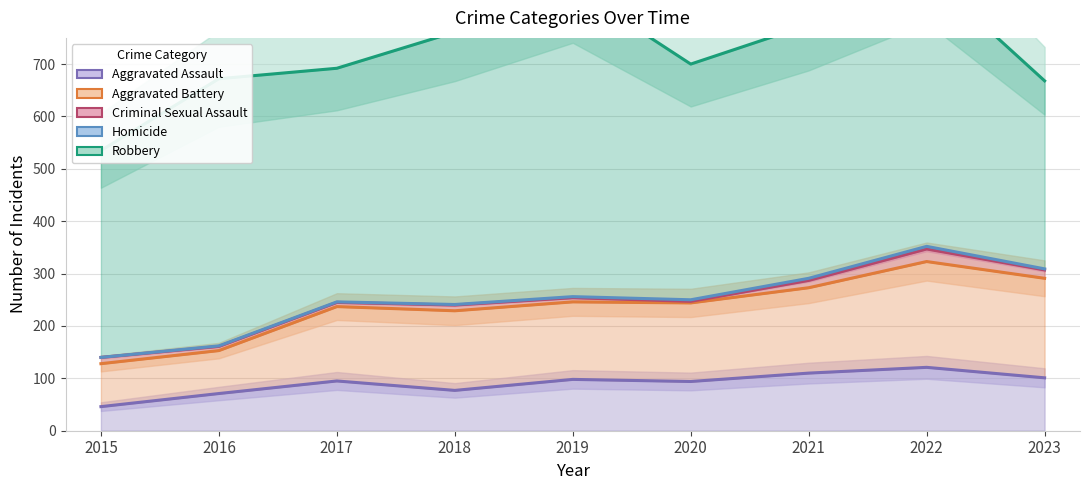

What is the sum of all Robbery values?

6523